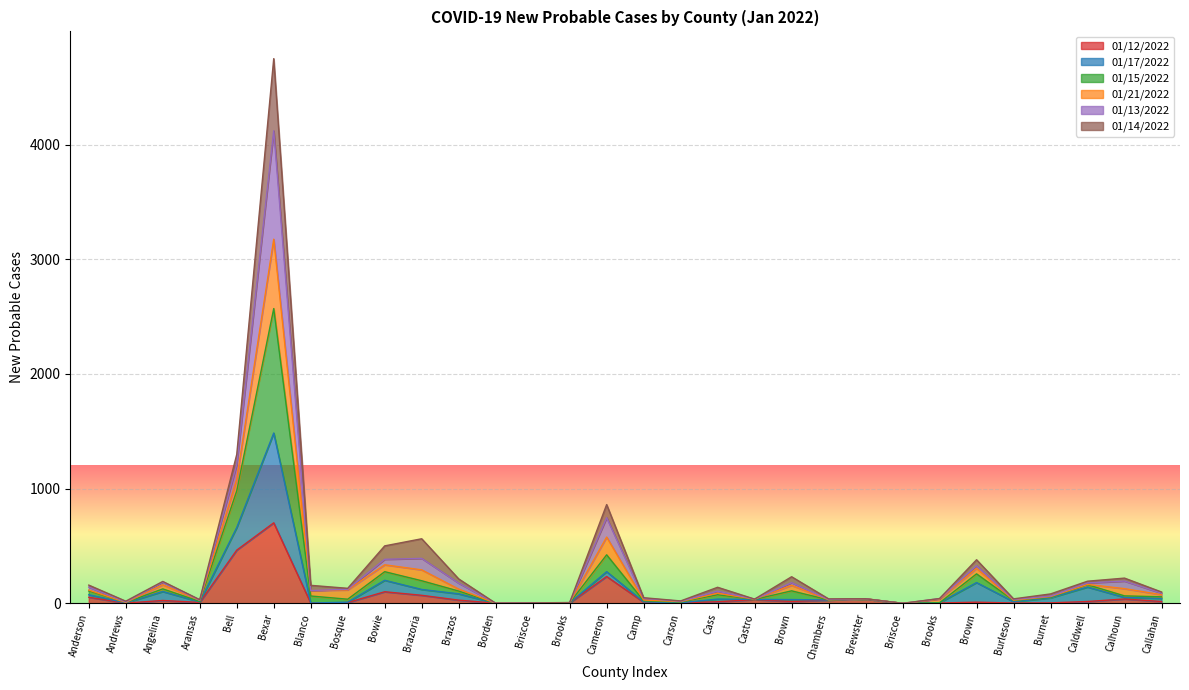

What is the label of the 6th point from the left?

Bexar